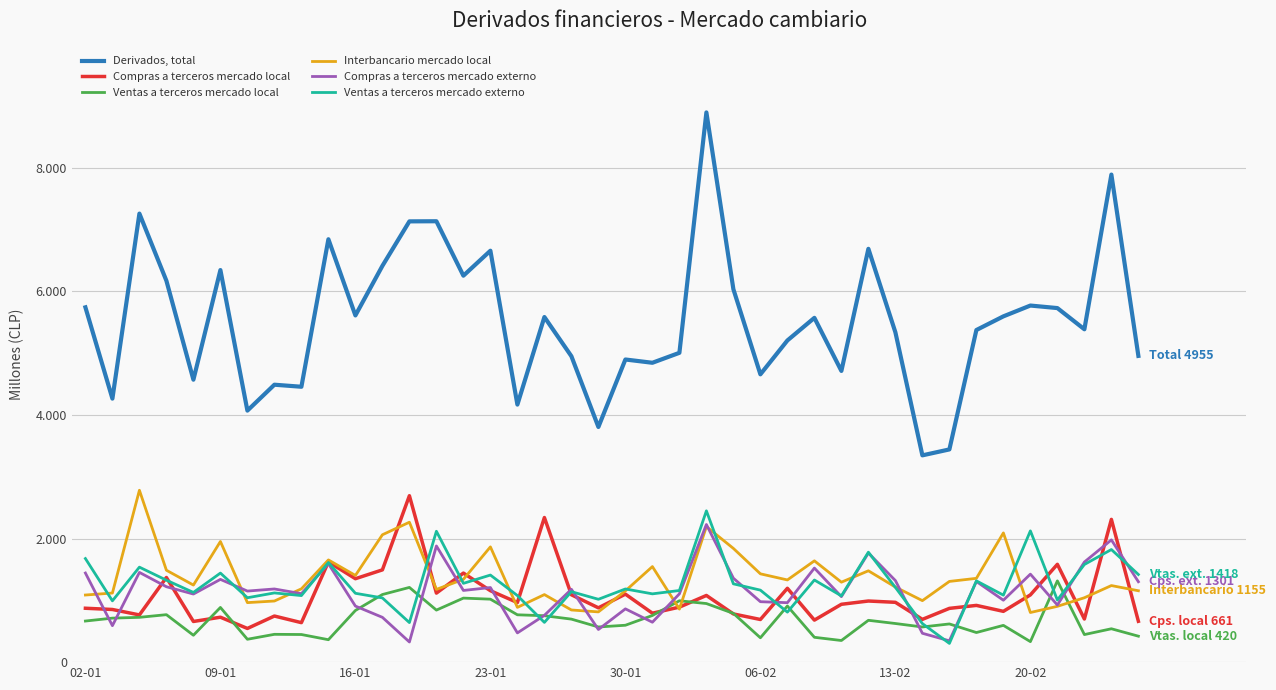

Does the chart display data point markers on the line(s)?

No